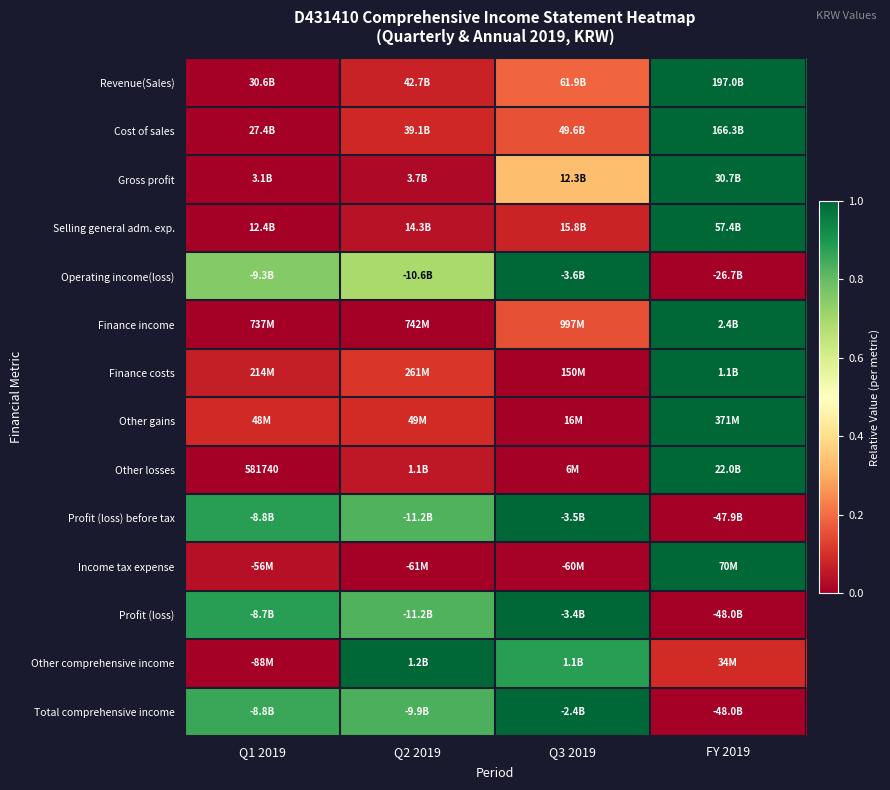

What is the difference between the highest and lowest values at Q3 2019?

1.0